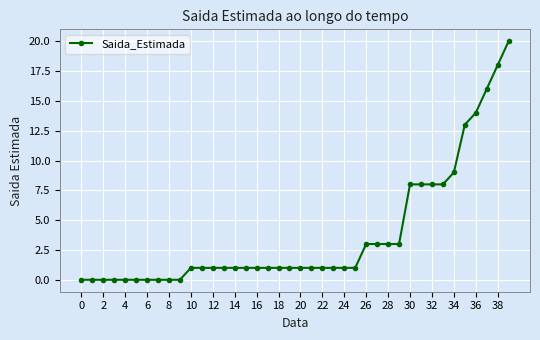

What is the sum of all values?

150